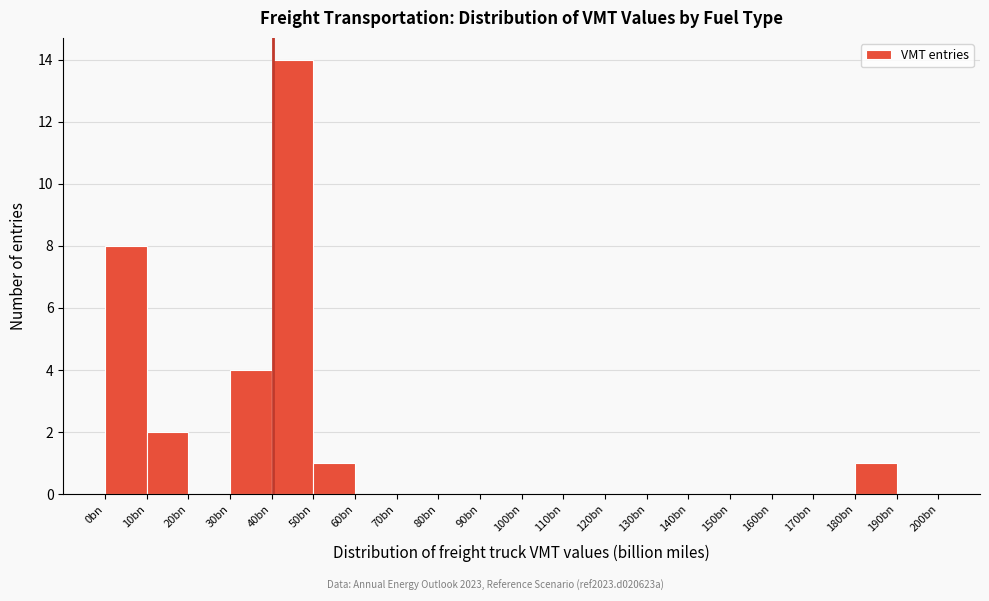

Reading right to left, what are all the values shown in this chart?

190bn=0	180bn=1	170bn=0	160bn=0	150bn=0	140bn=0	130bn=0	120bn=0	110bn=0	100bn=0	90bn=0	80bn=0	70bn=0	60bn=0	50bn=1	40bn=14	30bn=4	20bn=0	10bn=2	0bn=8